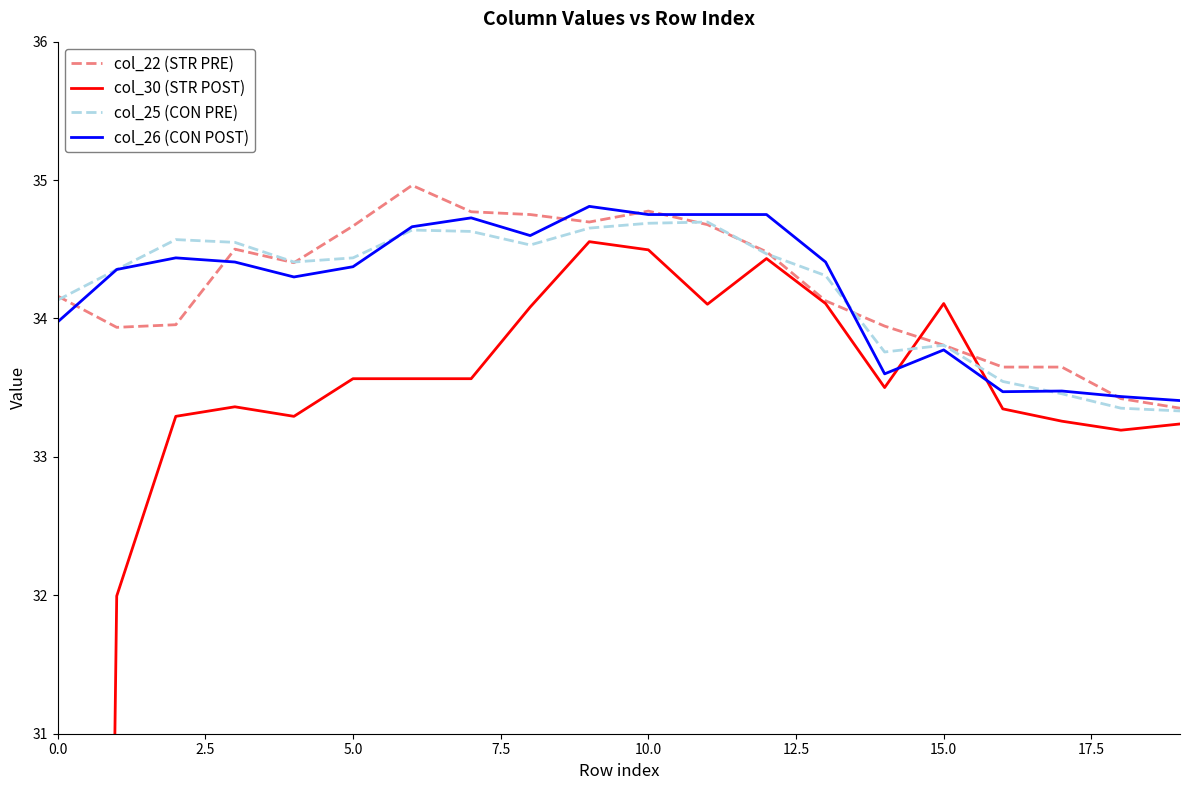

Which series has the largest range (max minus min)?

col_30 (STR POST)